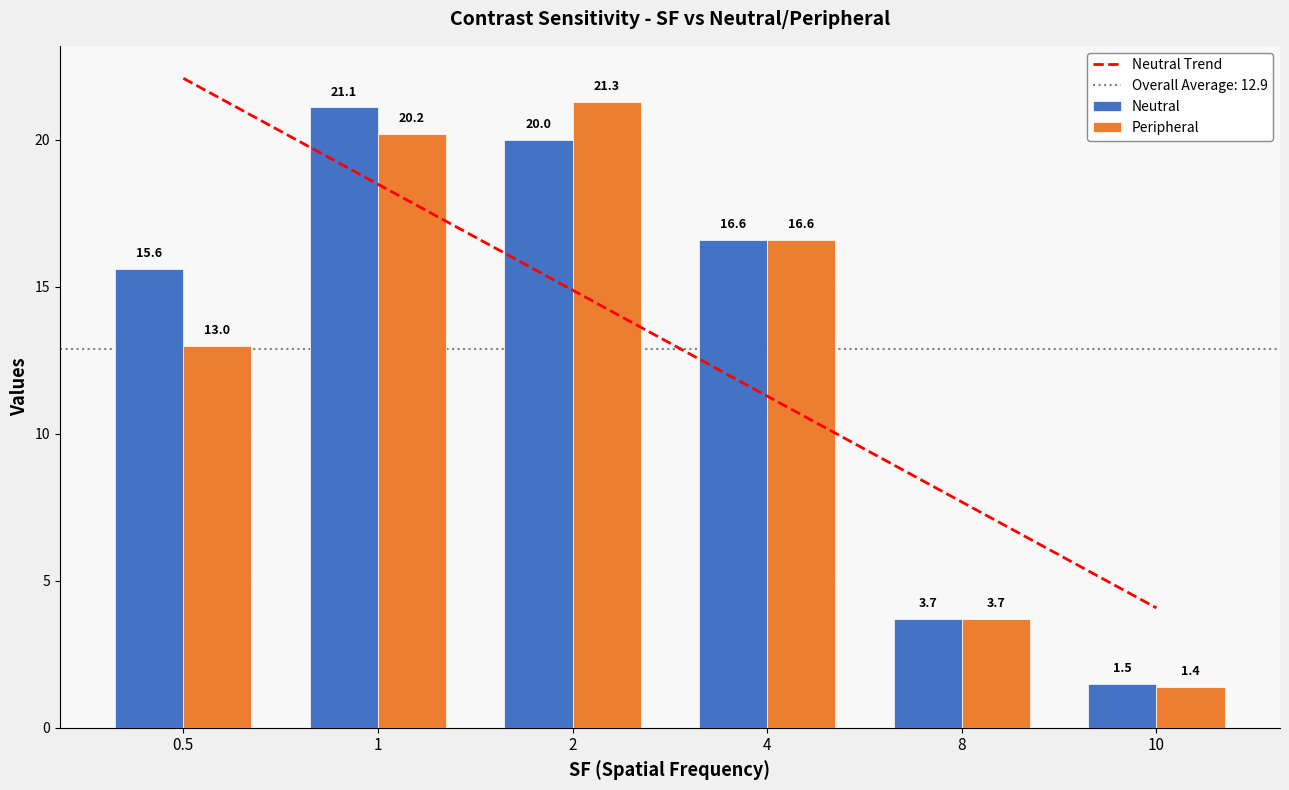

Are the bars grouped side by side (vs. stacked)?

Yes